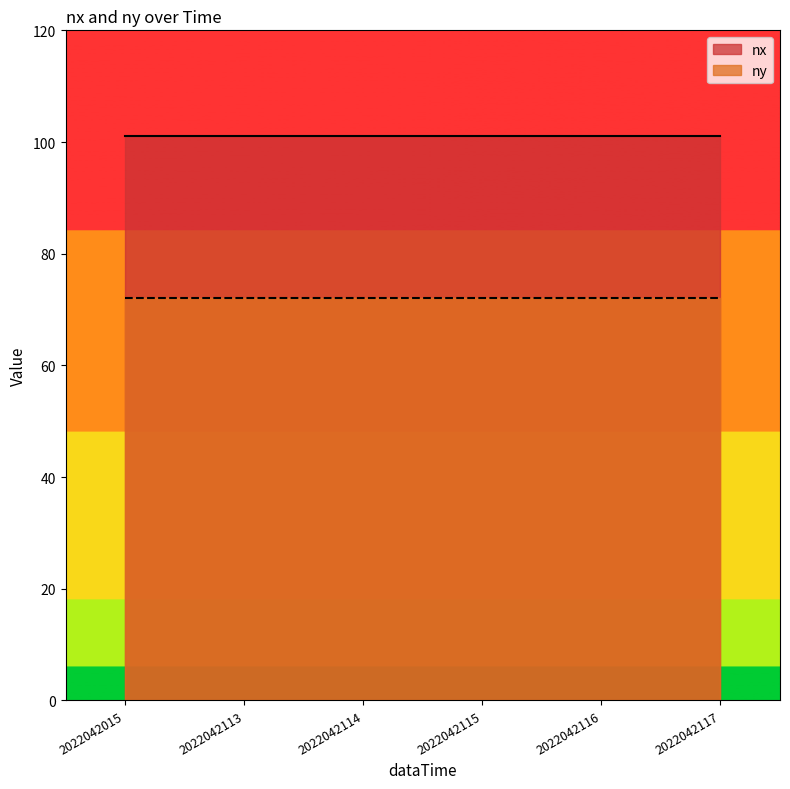

At which category is the sum across all series the highest?

2022042015